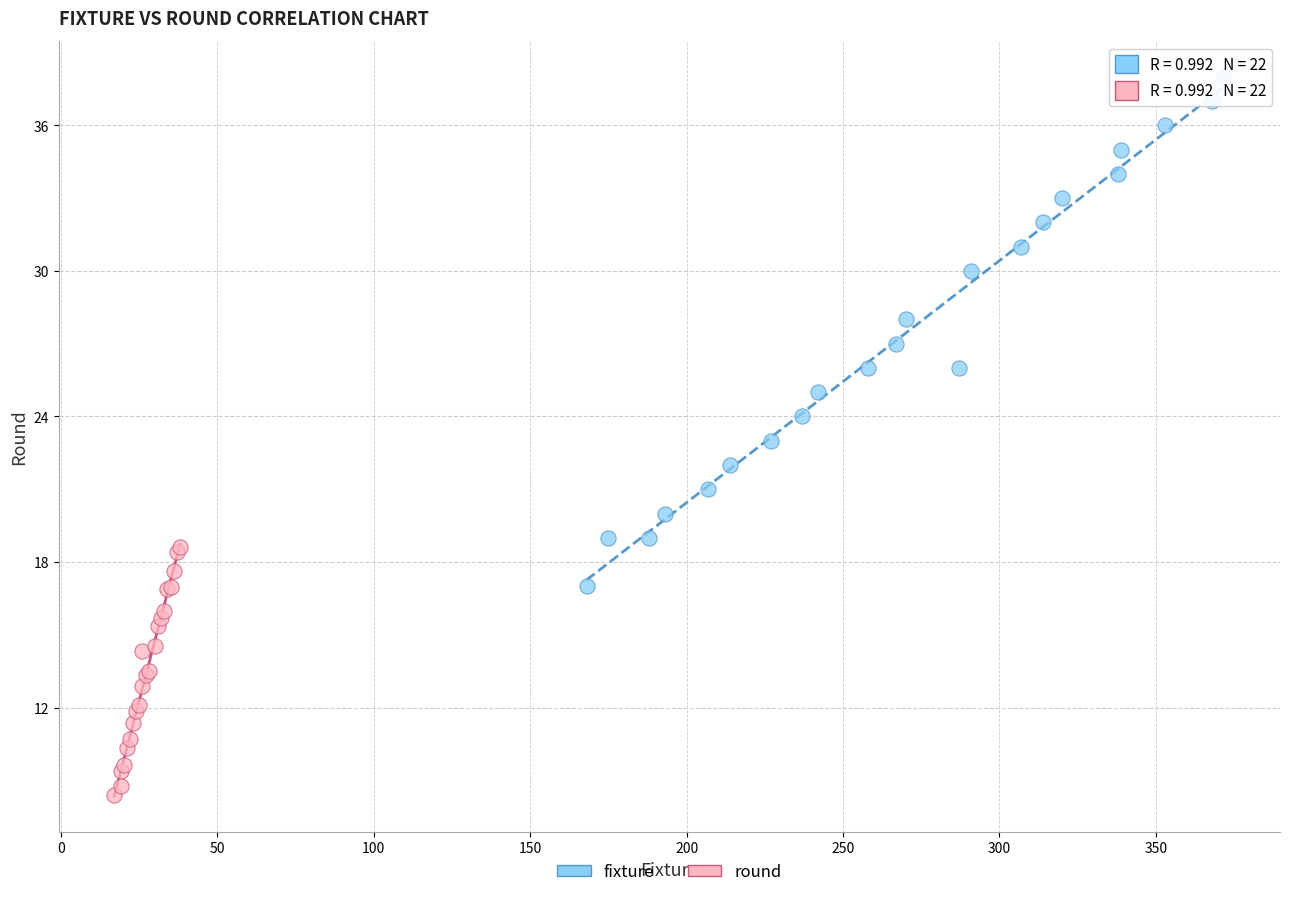

Which series contains the highest Y value?

fixture